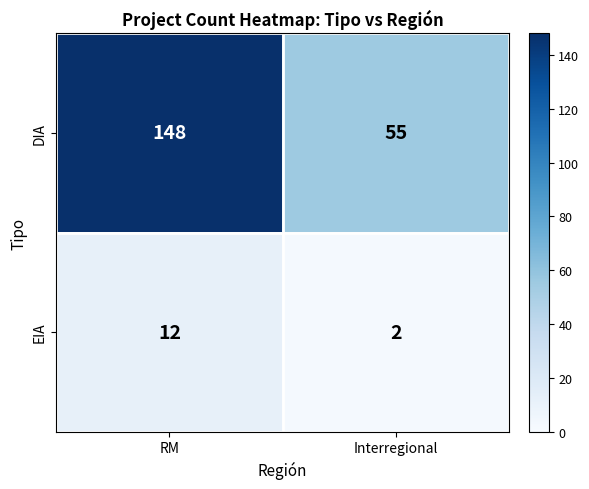

Is it true that EIA equals 3 at RM?

False